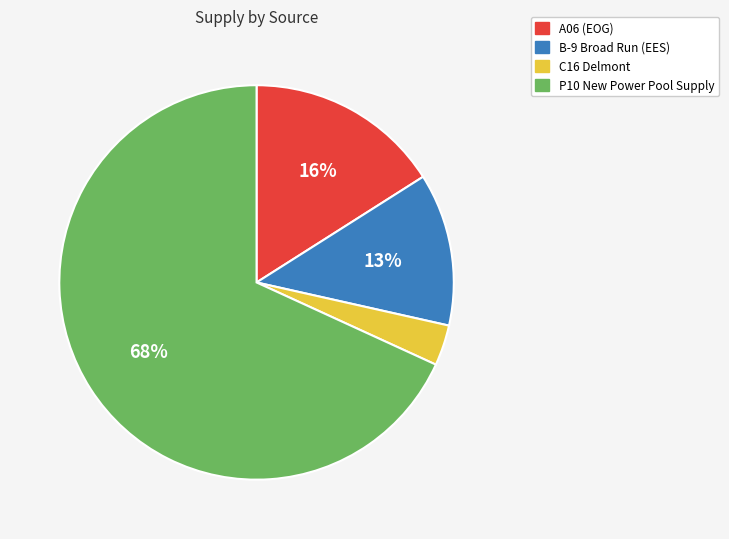

What is the smallest slice in the pie chart?

C16 Delmont